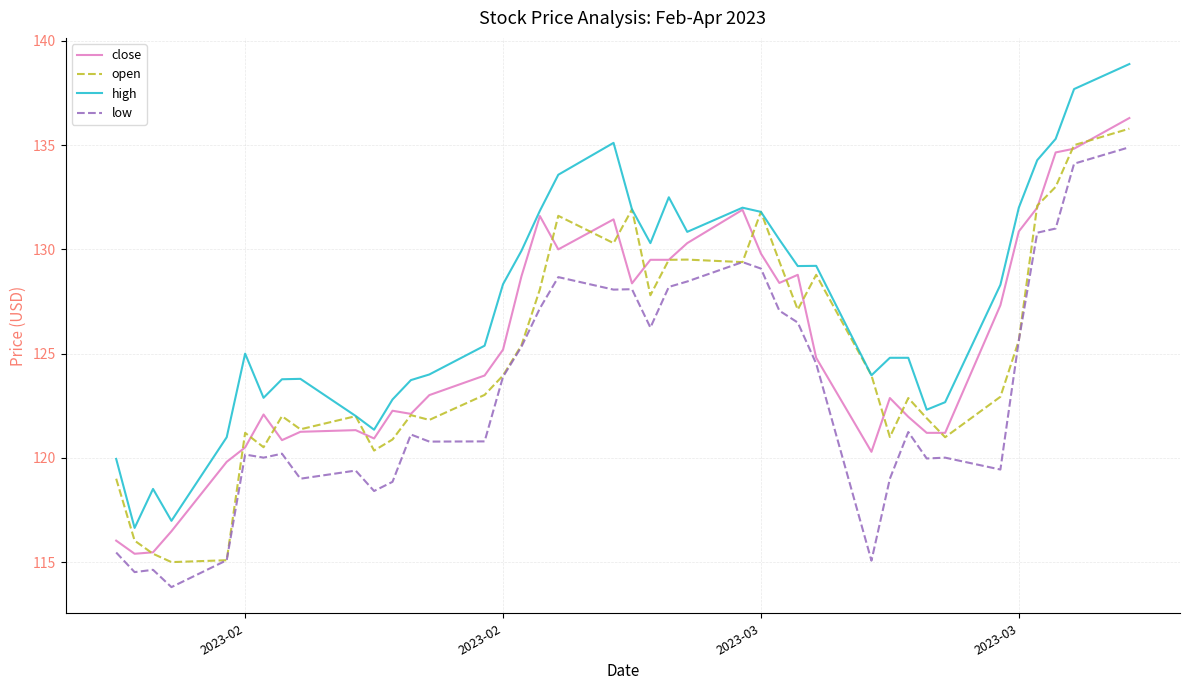

Which series has the widest spread of values?

high